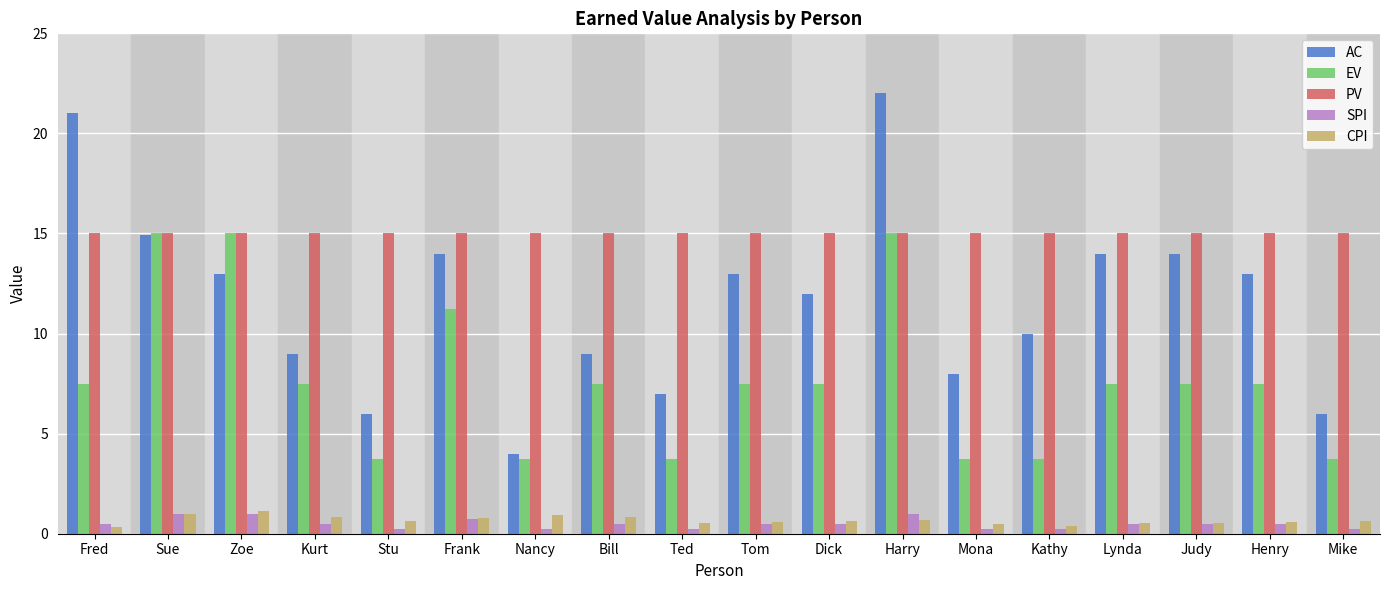

The EV series shows 11.6 at Henry. True or false?

False